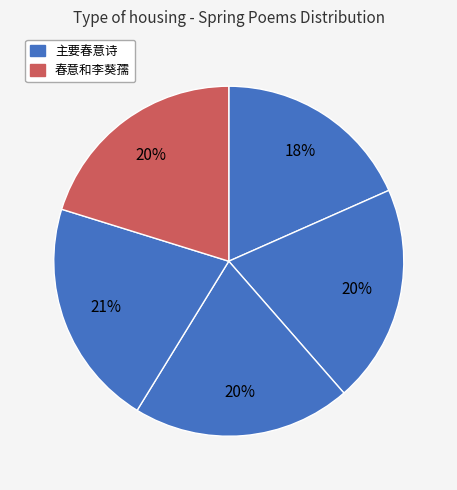

Does any single category account for the majority?

No